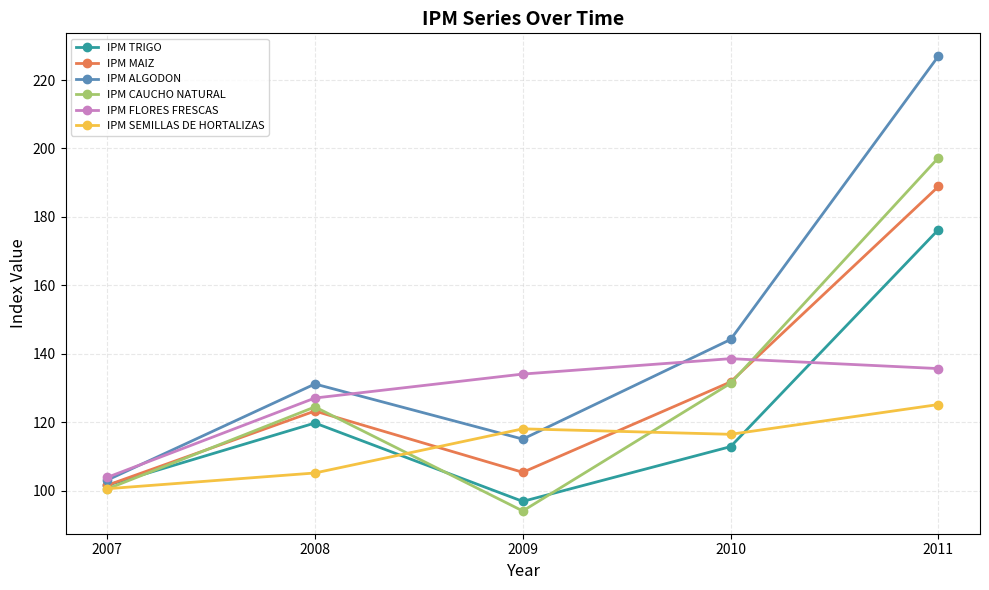

List the series in order of their peak value, lowest first.

IPM SEMILLAS DE HORTALIZAS, IPM FLORES FRESCAS, IPM TRIGO, IPM MAIZ, IPM CAUCHO NATURAL, IPM ALGODON